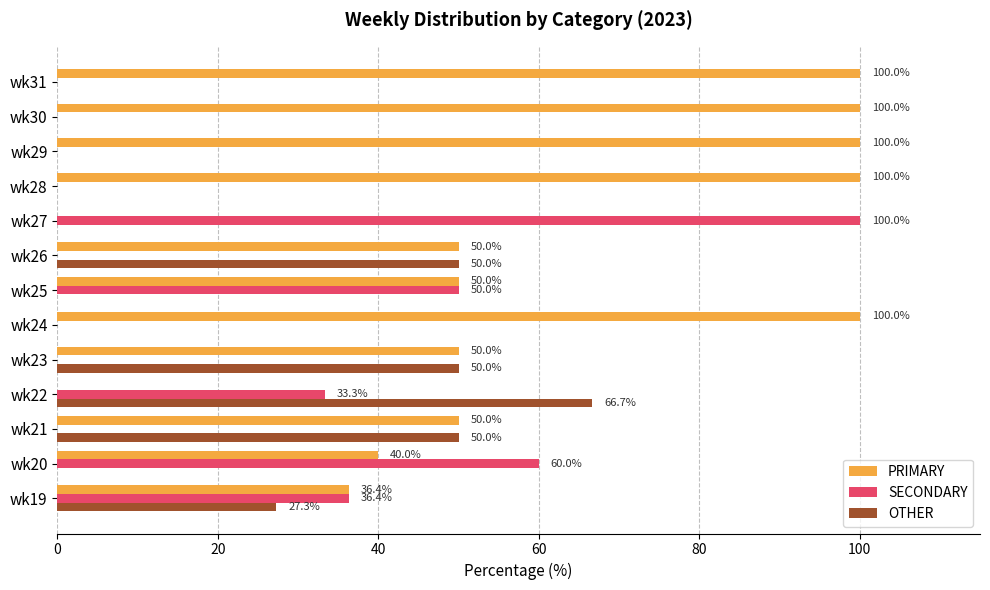

What is the sum of the OTHER values at wk21 and wk28?

50.0